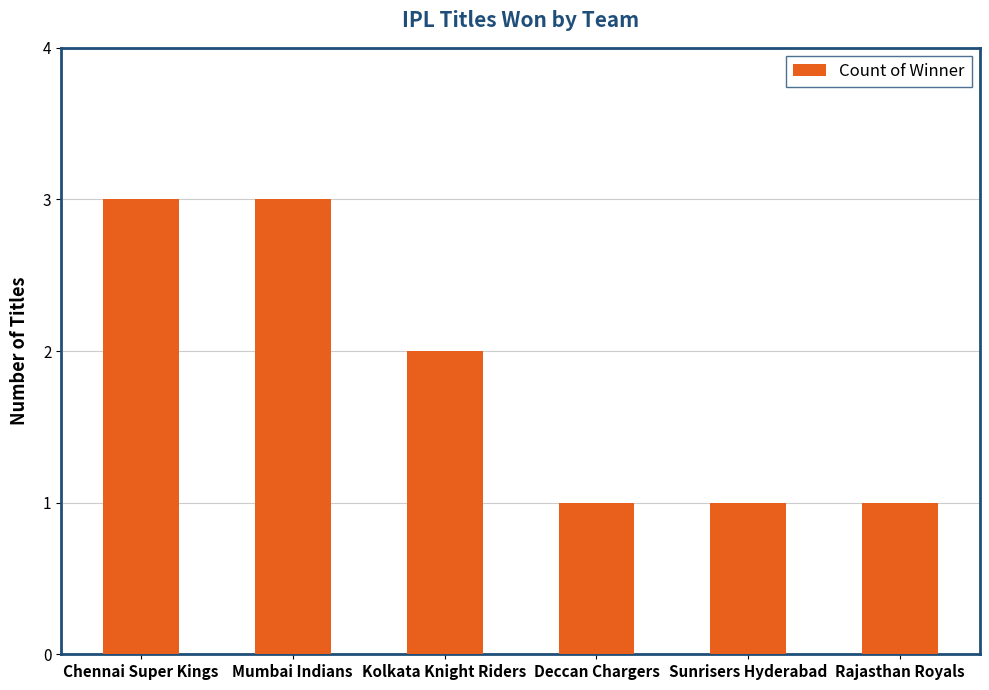

Reading left to right, extract all data points from this chart.

3	3	2	1	1	1